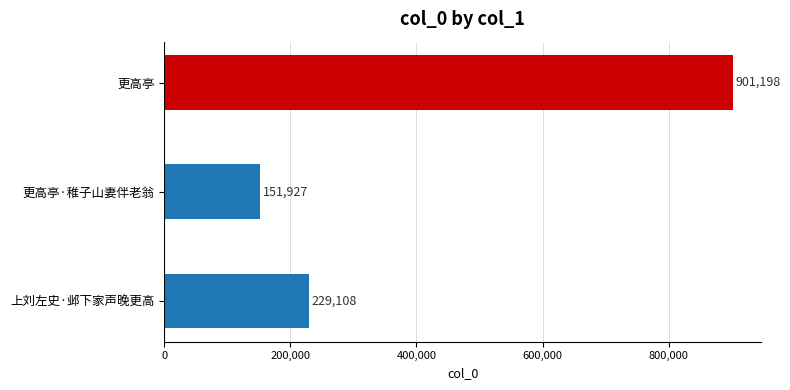

What is the label of the 2nd bar from the top?

更高亭·稚子山妻伴老翁